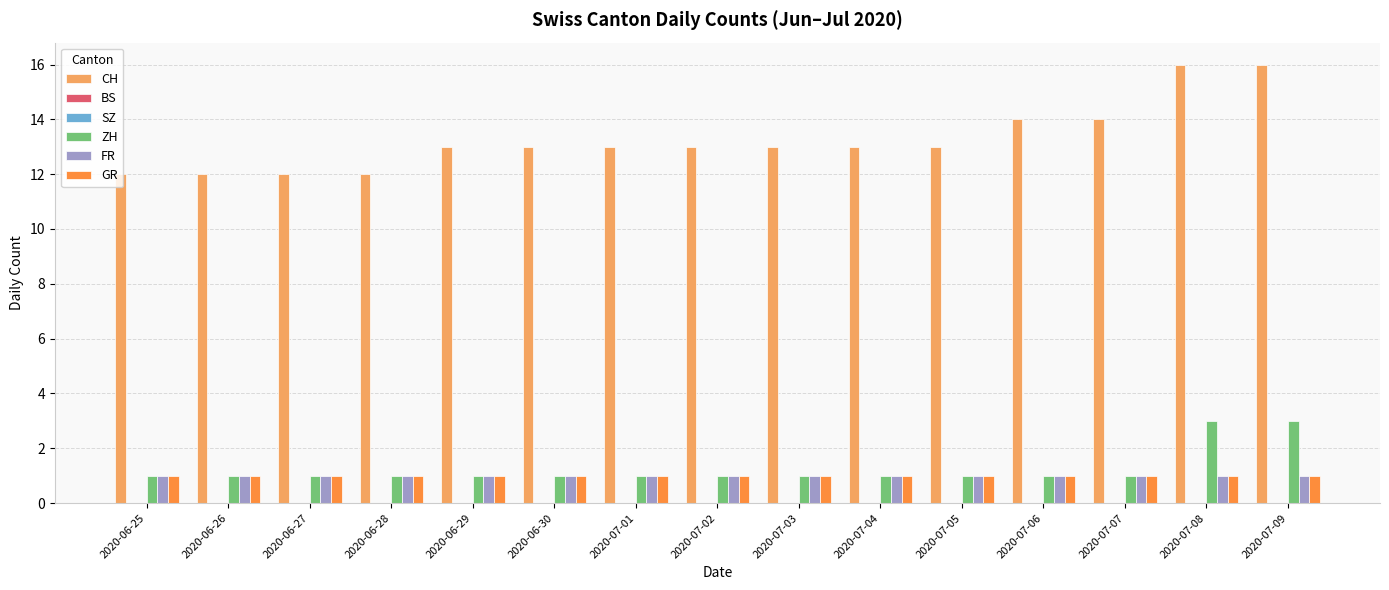

What position from the left is 2020-07-06?

12